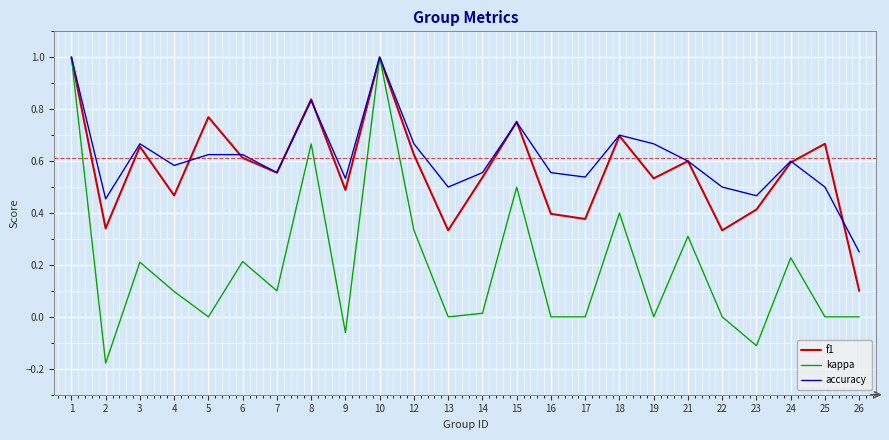

What are all the series names shown in the legend?

f1, kappa, accuracy